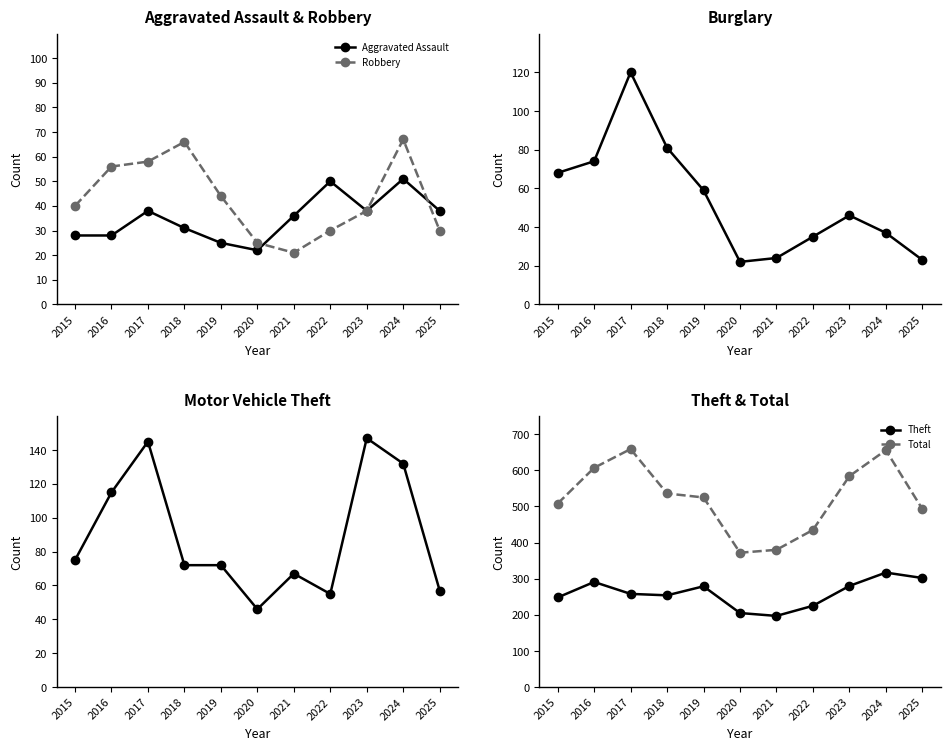

Is this an area chart (filled region under the line)?

No